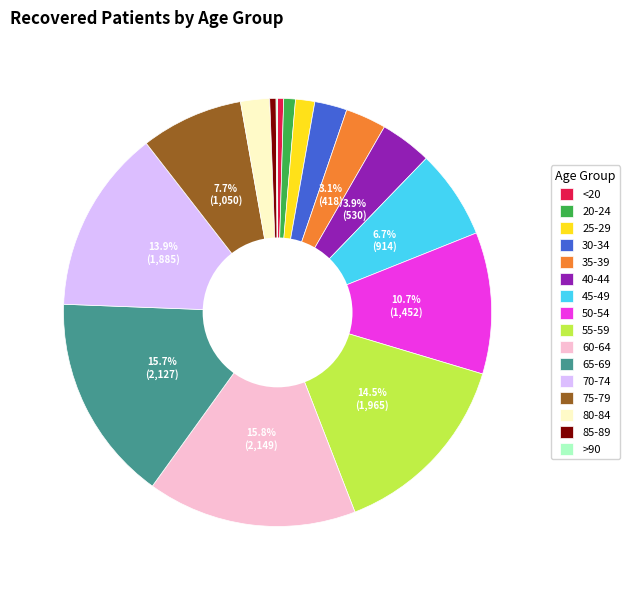

Is there a majority slice in this chart?

No